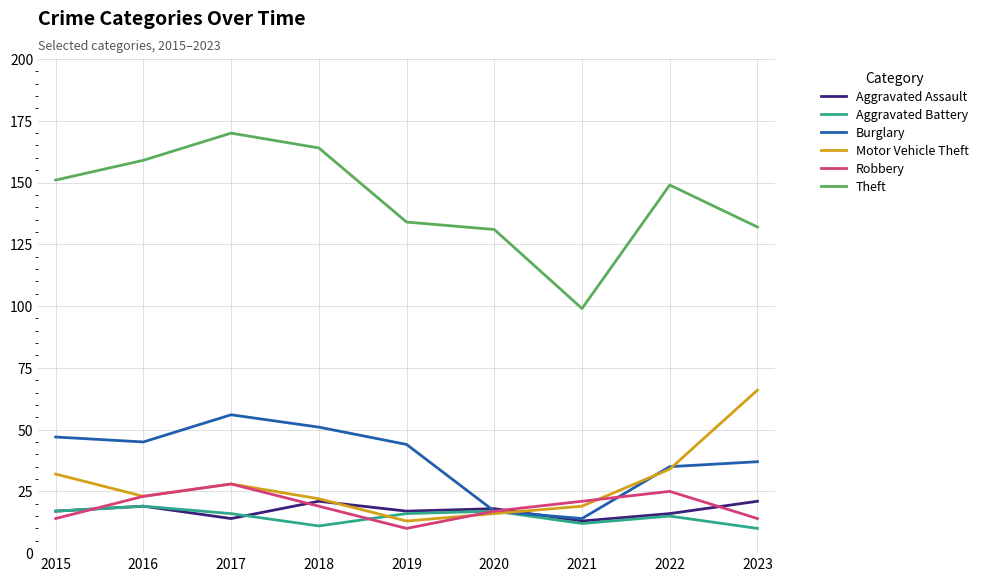

True or false: Burglary has a value of 11 at 2020.

False